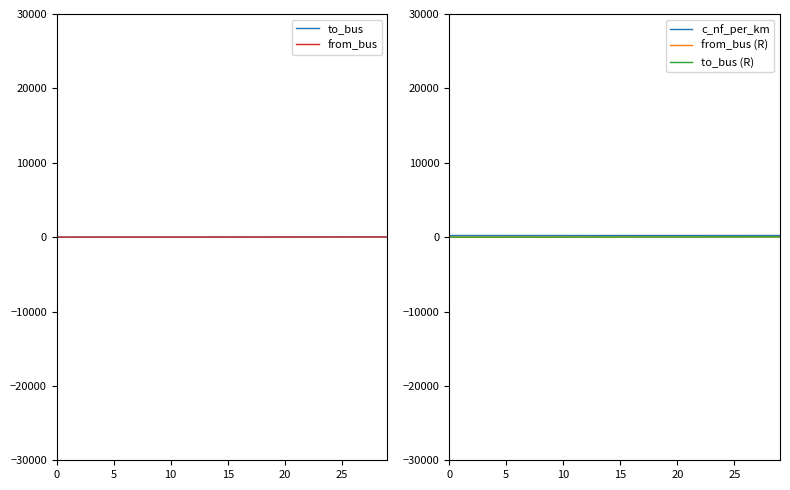

At which category is the sum across all series the highest?

29